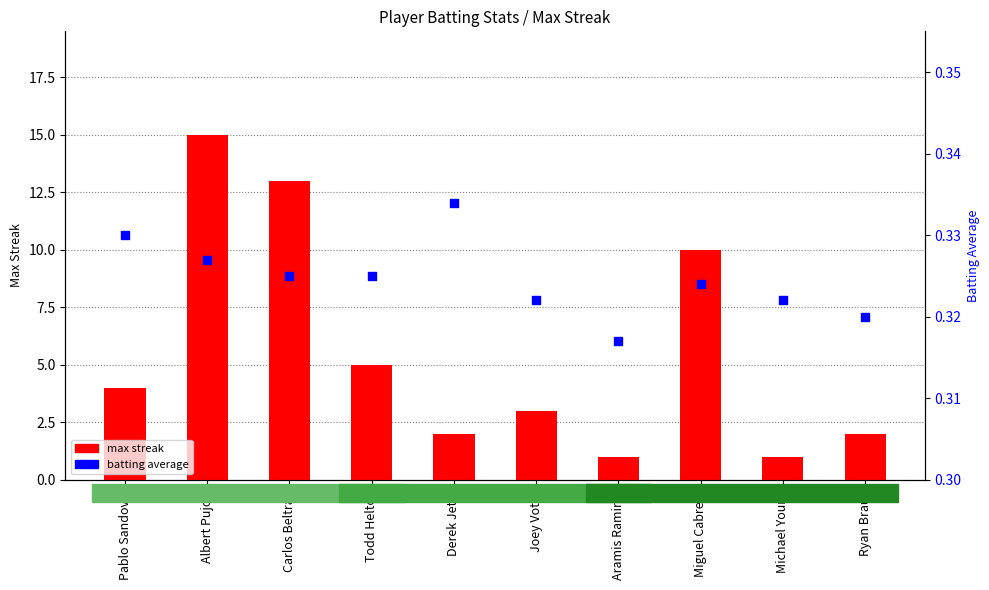

Which series has the largest total across all categories?

max streak